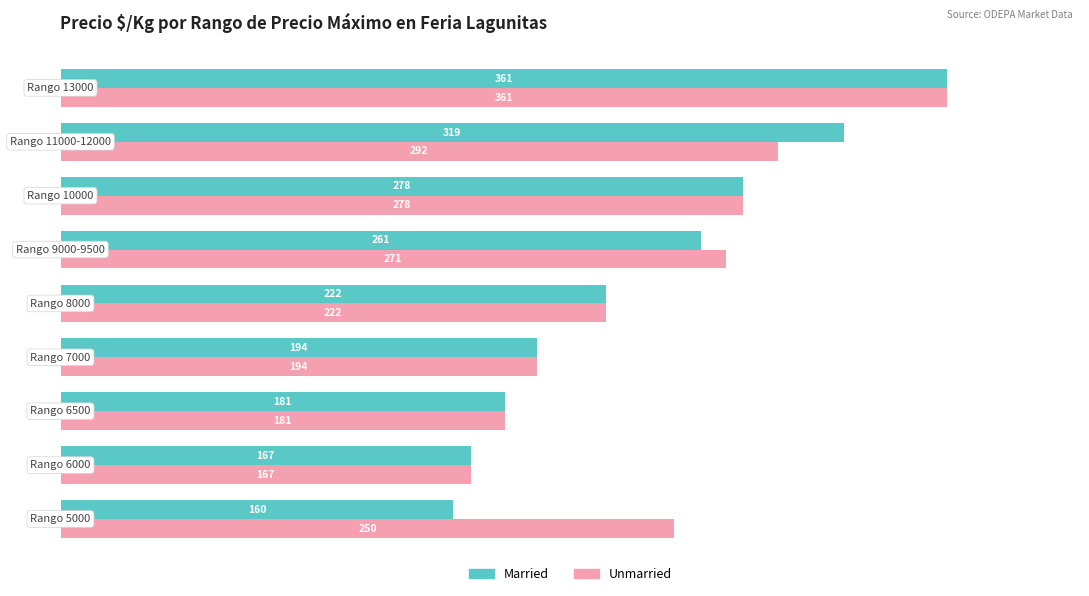

What is the average value of the Unmarried series?

246